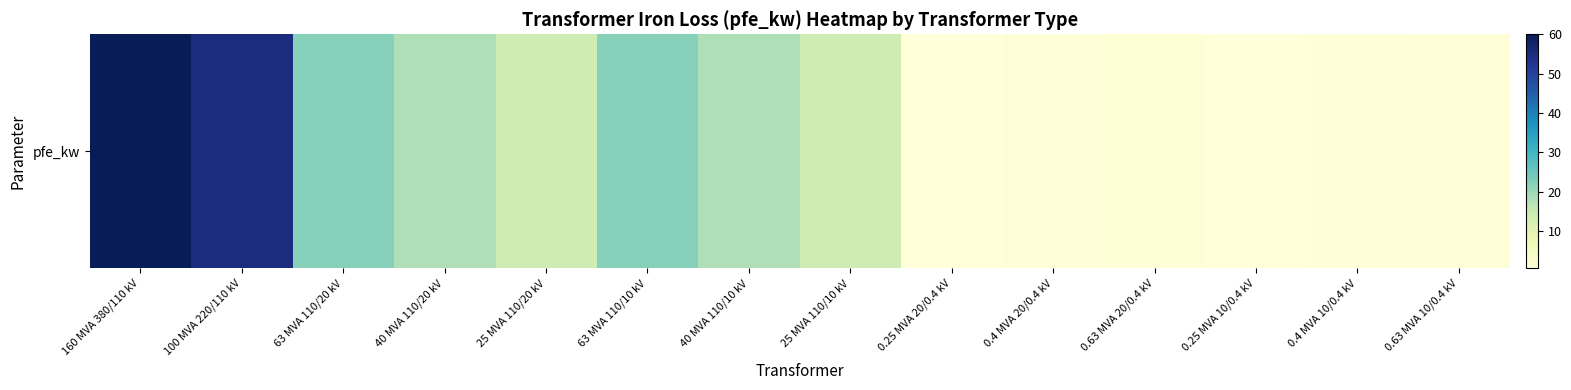

True or false: the data shows 18.0 at 40 MVA 110/20 kV.

True